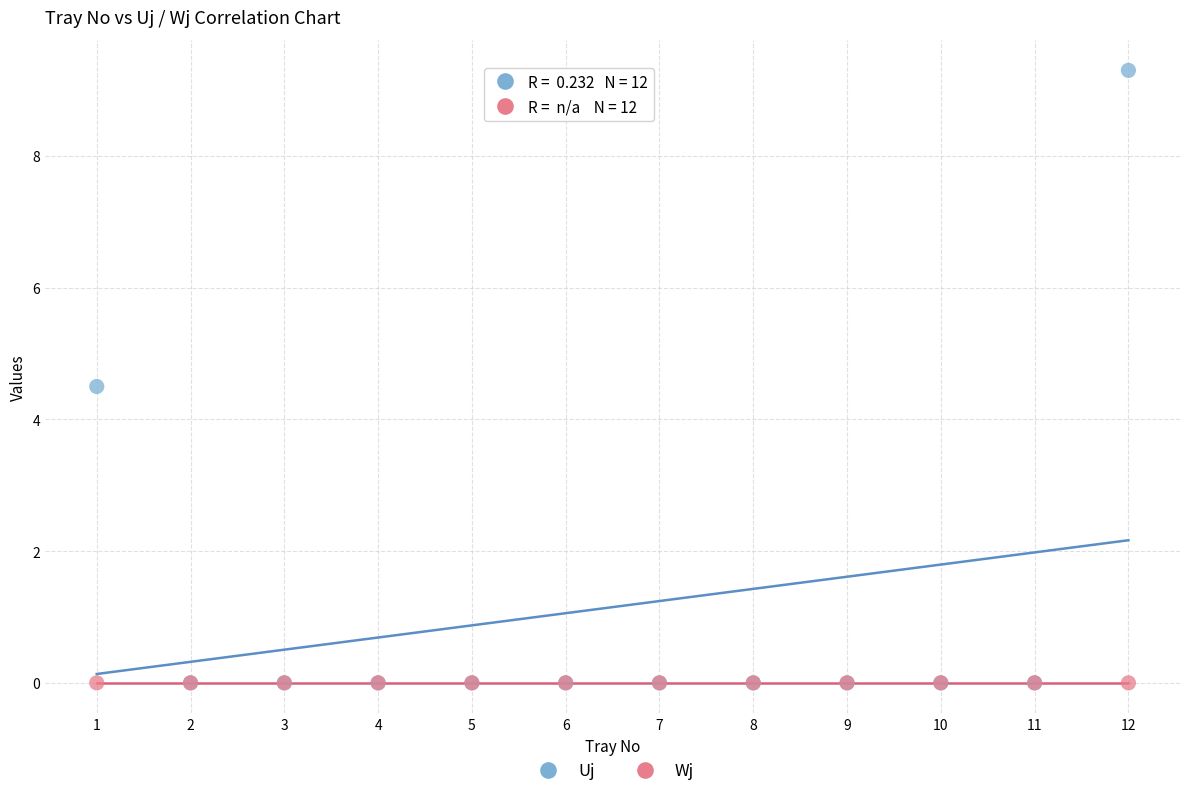

In the Uj series, what Y value is closest to 4?

4.5